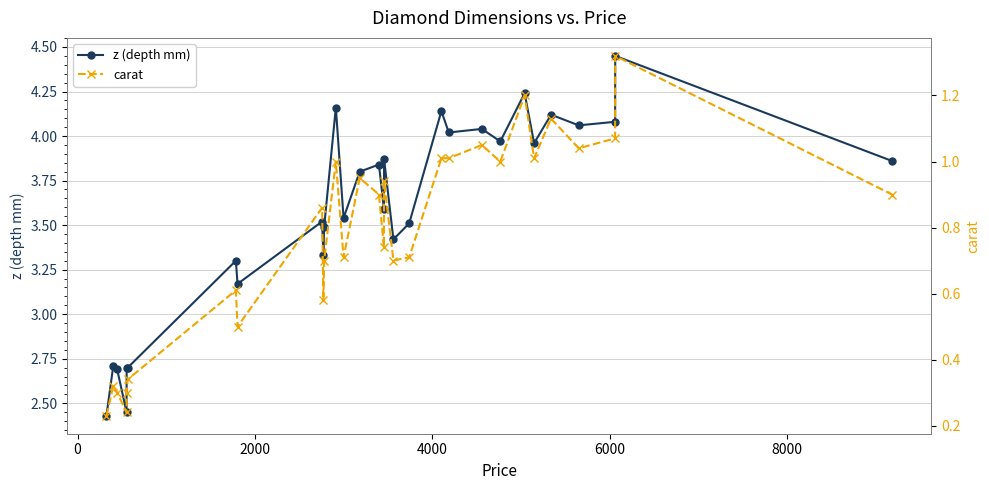

True or false: z (depth mm) has more than 2 interior local peaks.

True